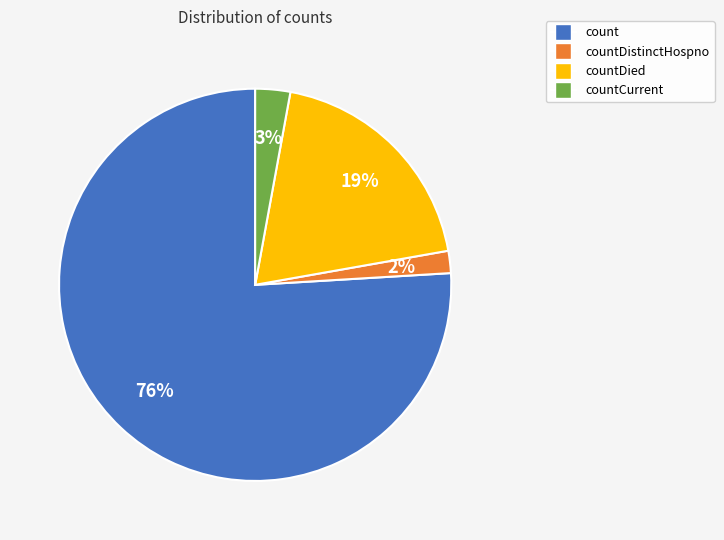

Count the number of slices in the pie.

4